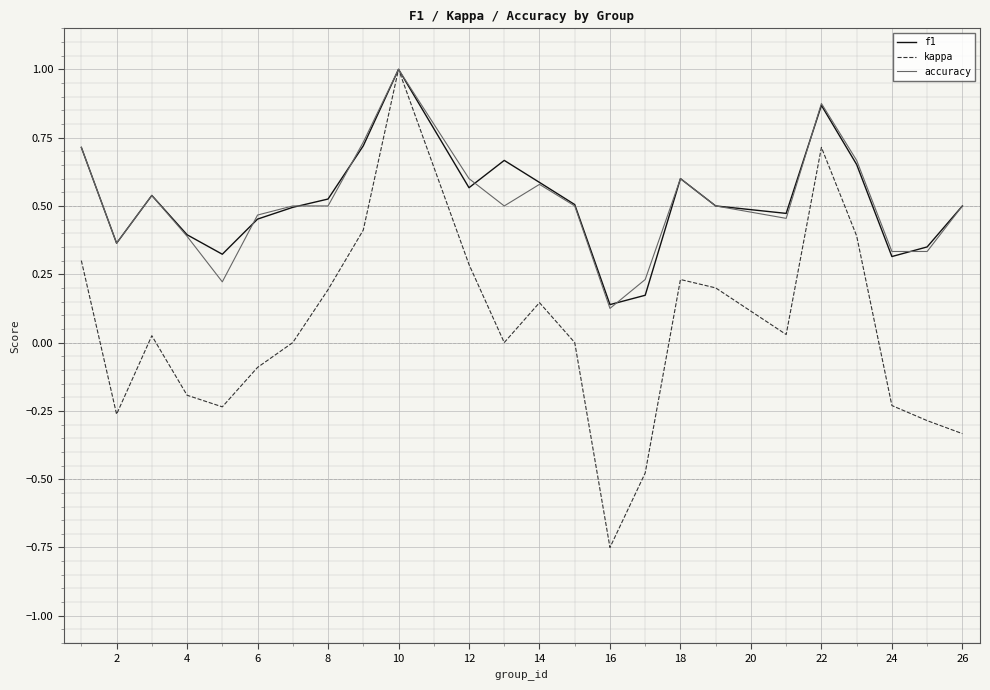

Which series has the widest spread of values?

kappa